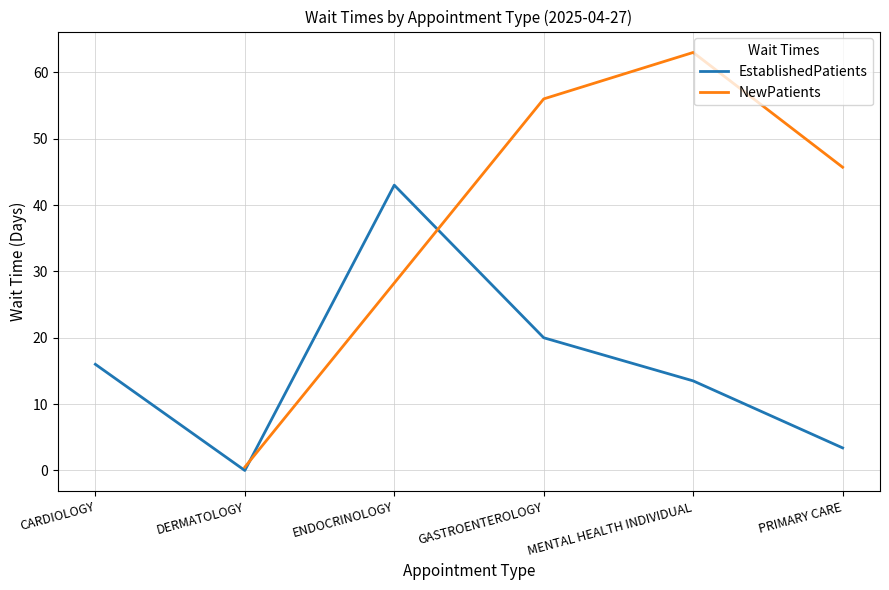

Where is the first local minimum?

DERMATOLOGY